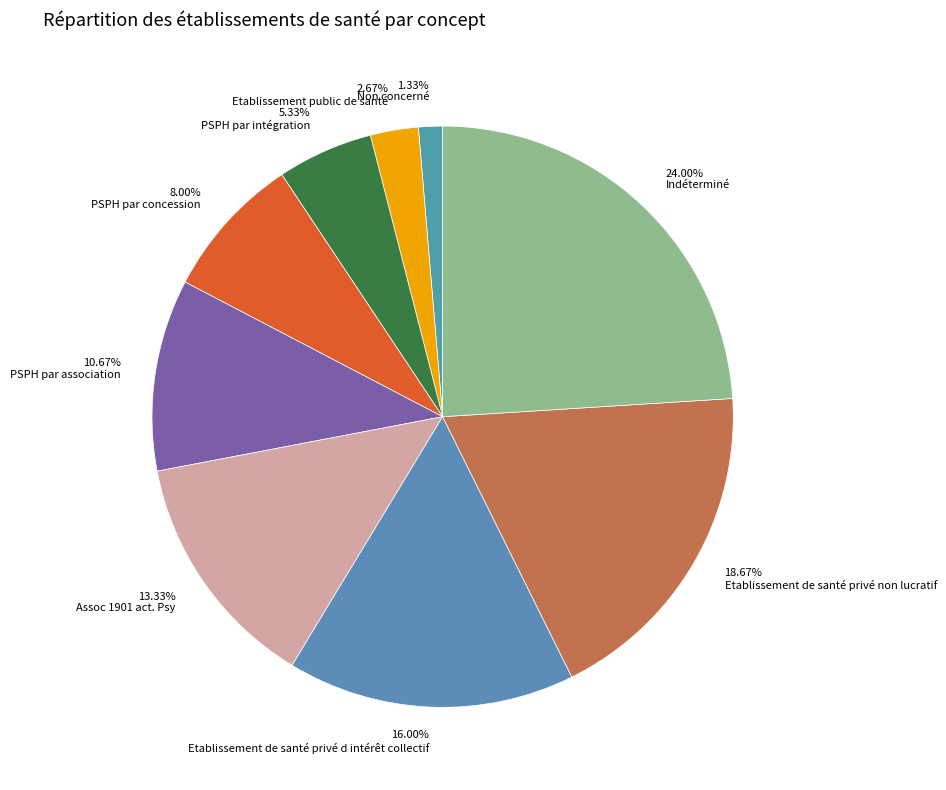

Which slice is the smallest?

Non concerné